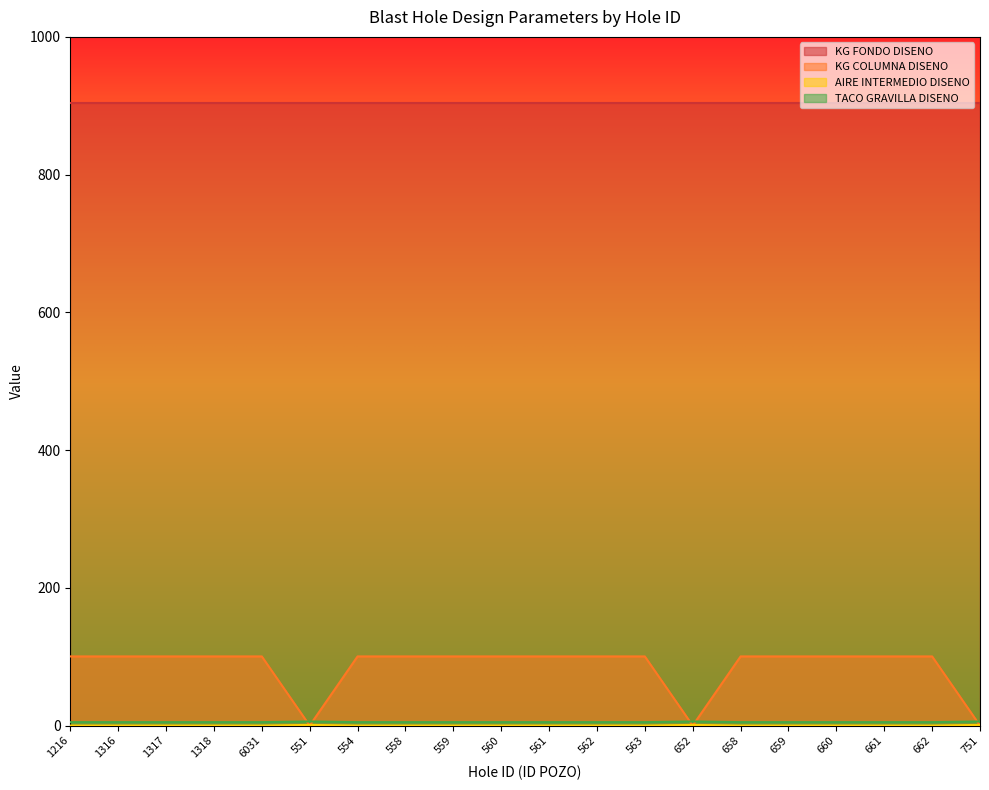

Which series ends up on top after the final intersection of TACO GRAVILLA DISENO and KG COLUMNA DISENO?

TACO GRAVILLA DISENO